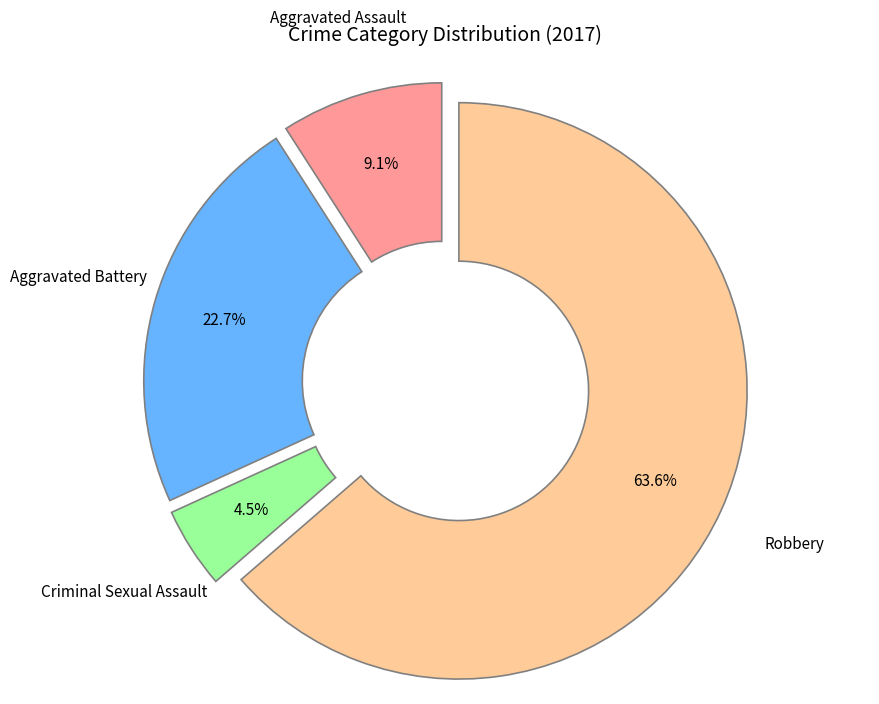

Does any single category account for the majority?

Yes